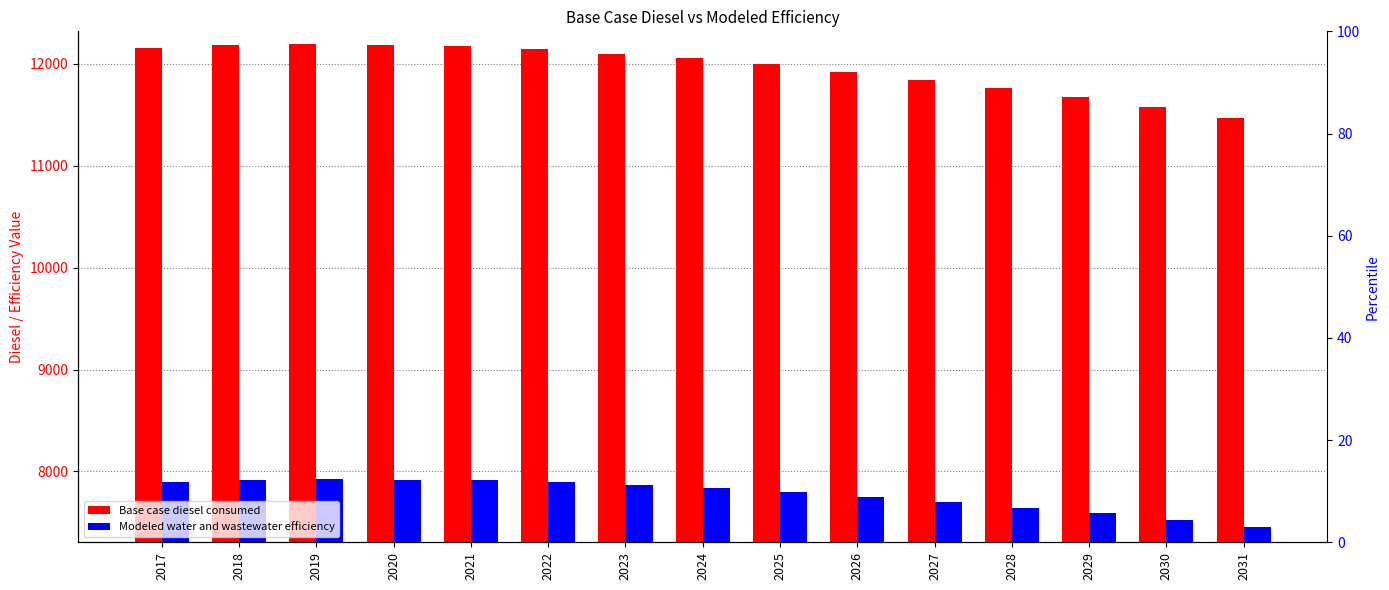

At which label is Modeled water and wastewater efficiency closest to 7690?

2027